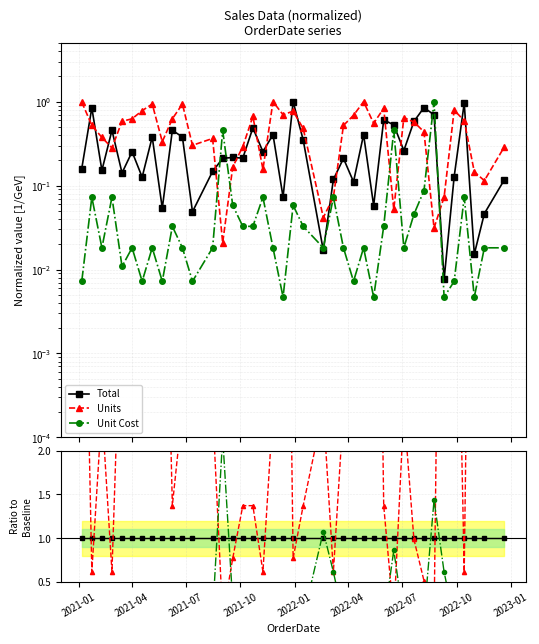

How many times do Total and Units cross each other?

18